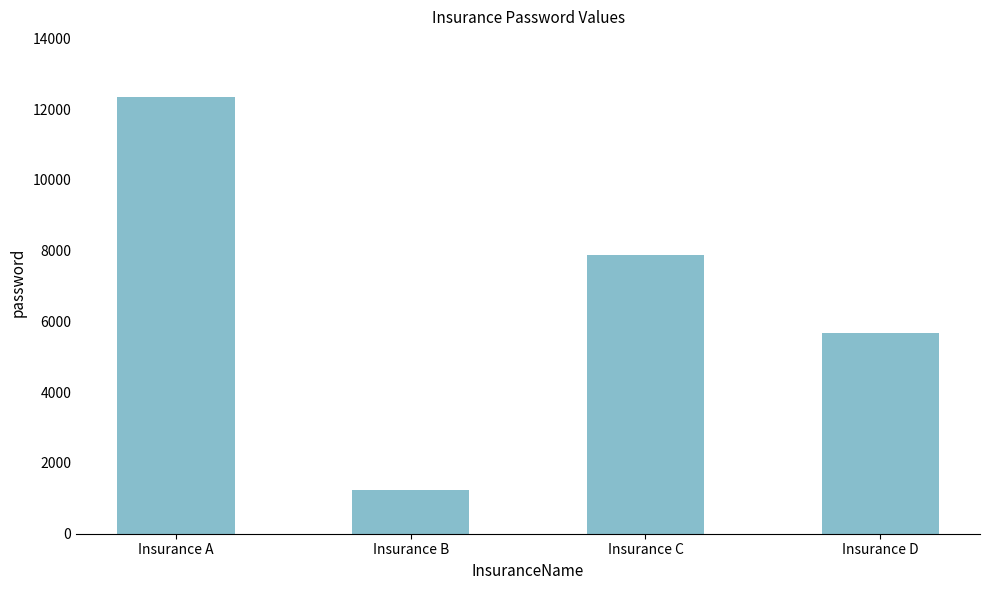

What is the sum of all values?

27147